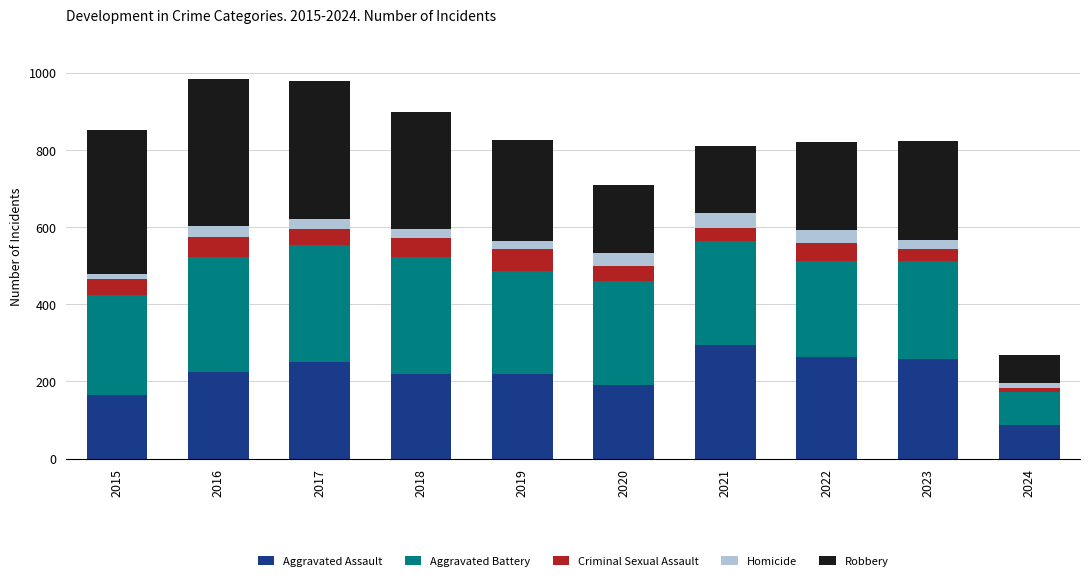

Count the number of data series in this chart.

5